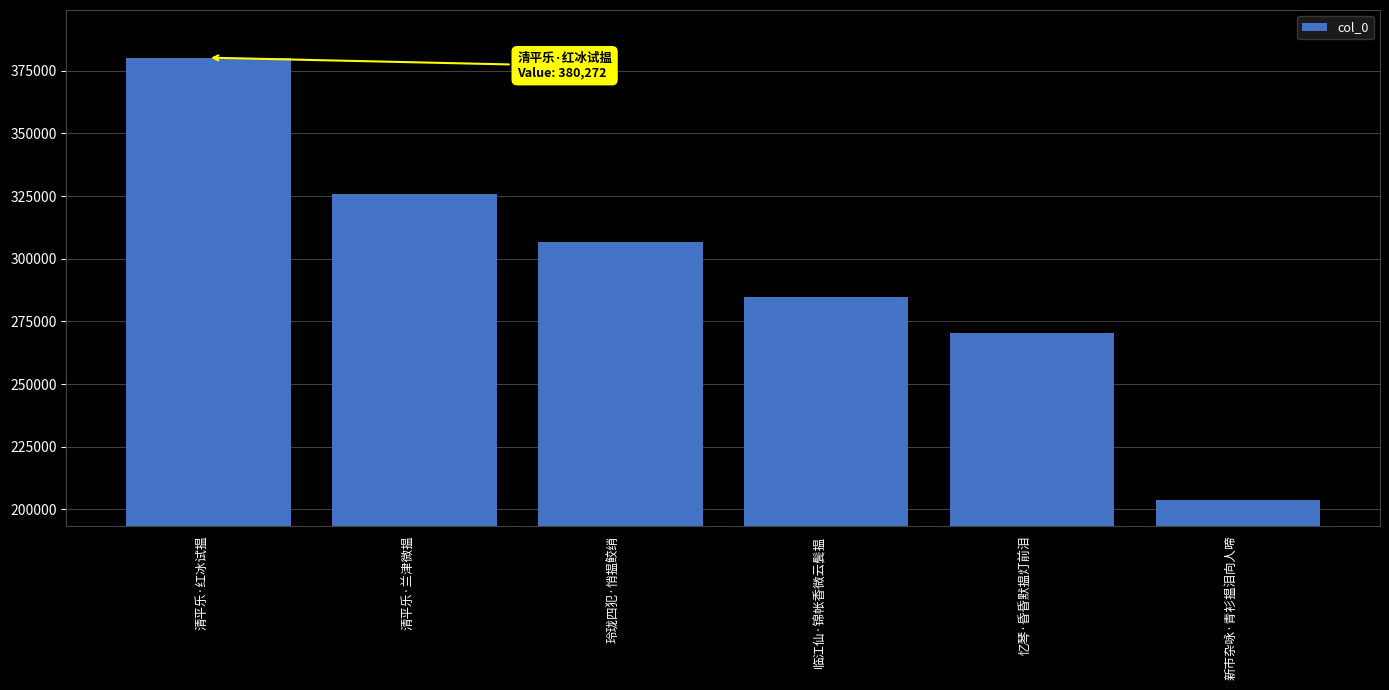

Are the bars grouped side by side (vs. stacked)?

No